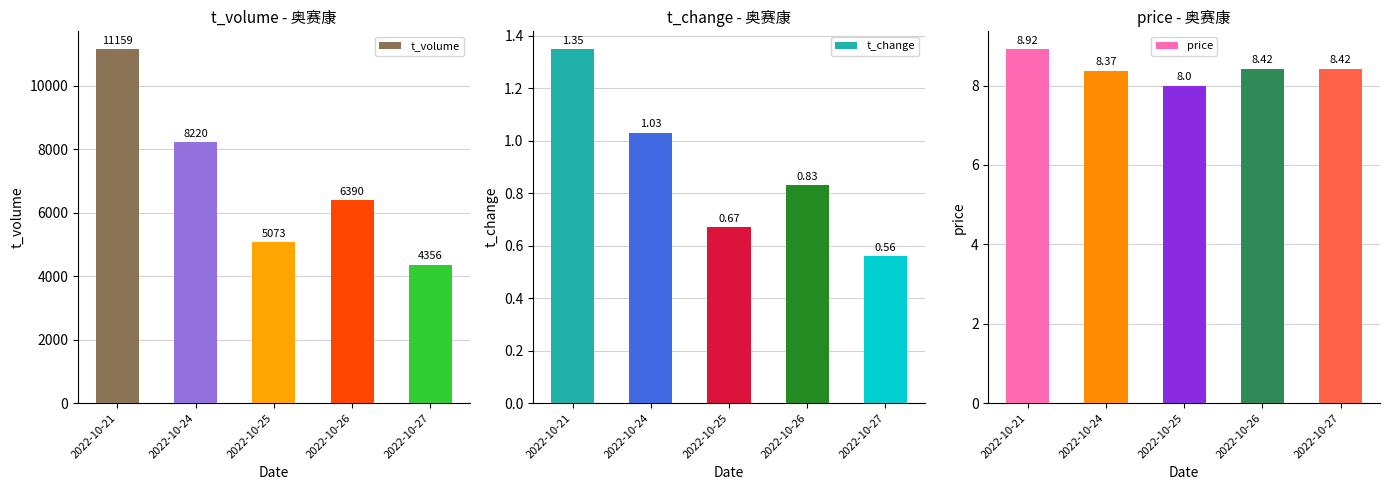

Reading left to right, what are all the values shown in this chart?

t_volume: 11159.0	8220.0	5073.0	6390.0	4356.0
t_change: 1.4	1.0	0.7	0.8	0.6
price: 8.9	8.4	8.0	8.4	8.4